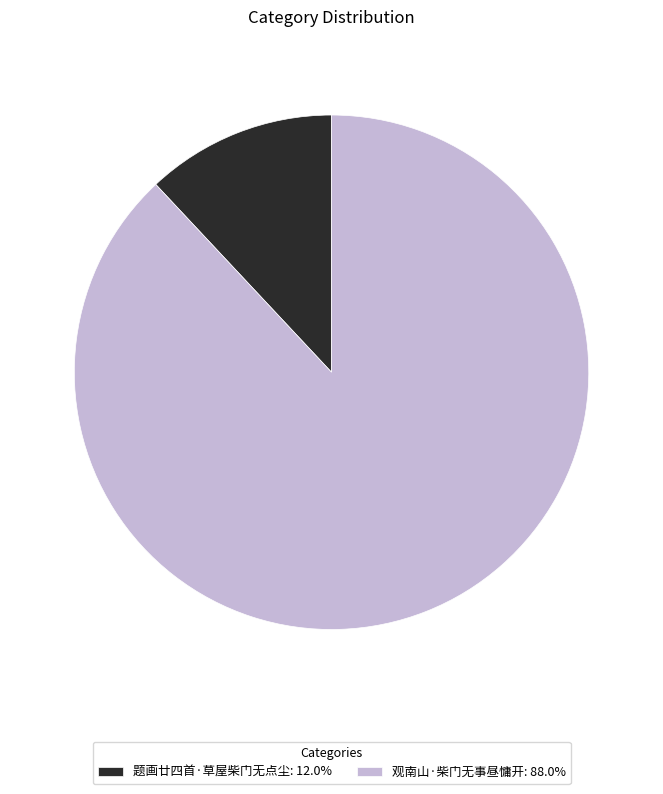

Rank the categories by value from lowest to highest.

题画廿四首·草屋柴门无点尘, 观南山·柴门无事昼慵开